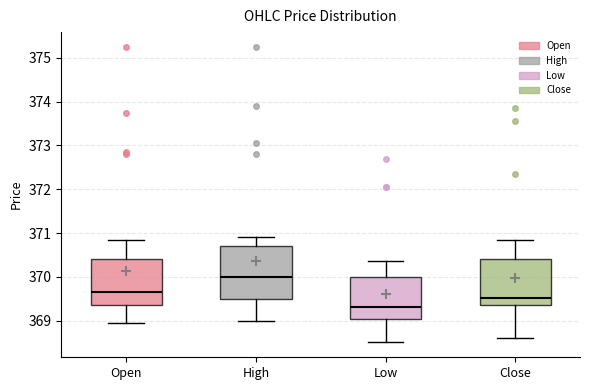

Reading left to right, read every box against the y-axis: the position of its median line, the range the box covers, and the ends of its whiskers. The values are not printed on the chart, so give them approximately, as read against the axis.

Open: median 369.7, box 369.4 to 370.4, whiskers 369.0 to 370.9
High: median 370.0, box 369.5 to 370.7, whiskers 369.0 to 370.9
Low: median 369.3, box 369.0 to 370.0, whiskers 368.5 to 370.4
Close: median 369.5, box 369.4 to 370.4, whiskers 368.6 to 370.9